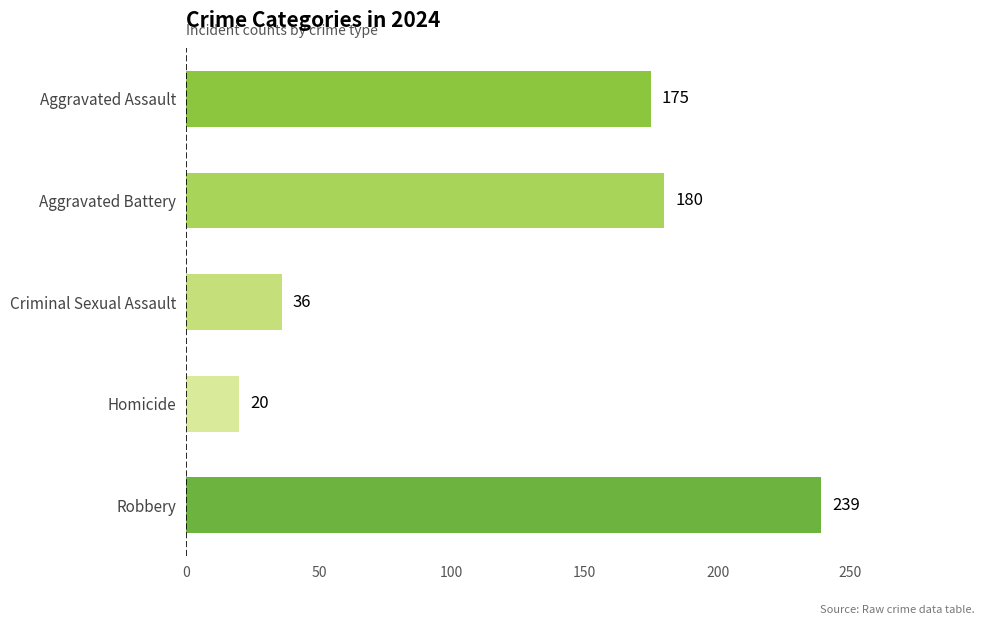

Rank the categories by value from highest to lowest.

Robbery, Aggravated Battery, Aggravated Assault, Criminal Sexual Assault, Homicide